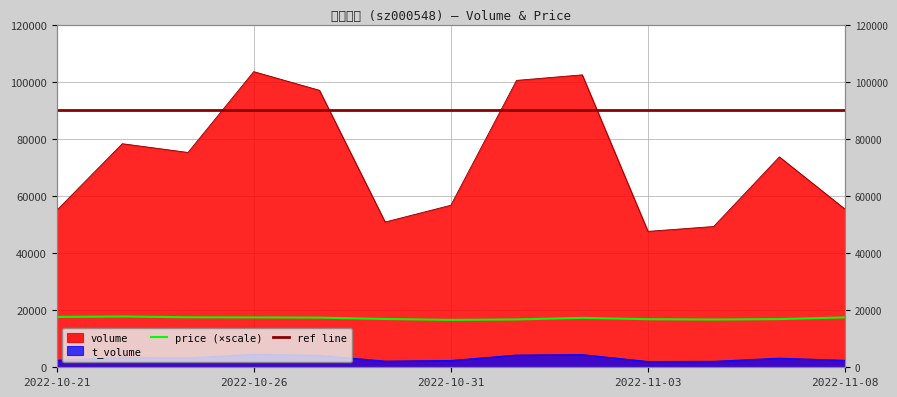

True or false: t_volume and price intersect in this chart.

False